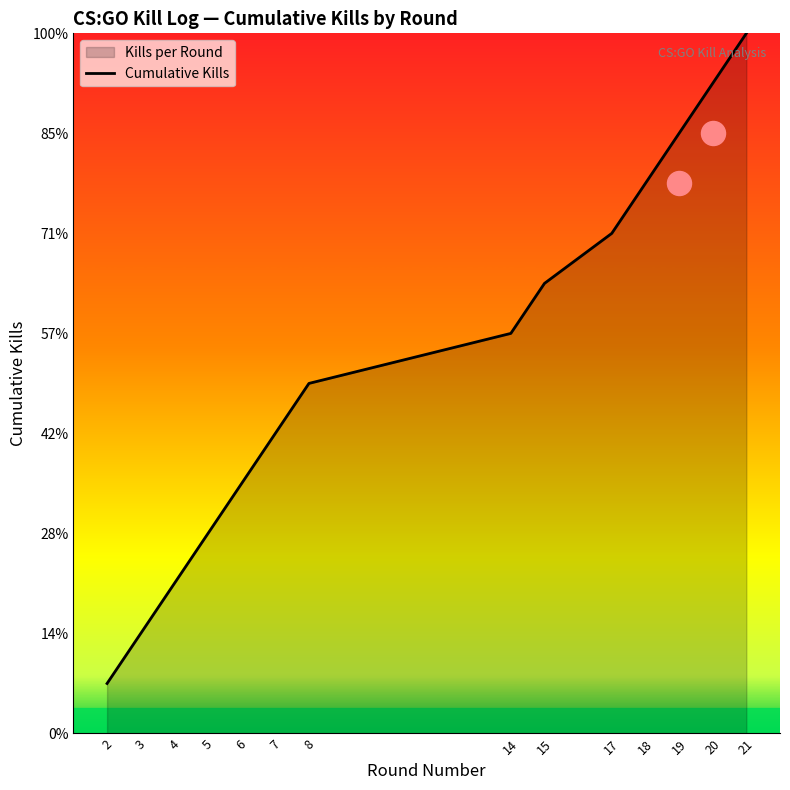

What is the change in value from 5 to 8?

+3